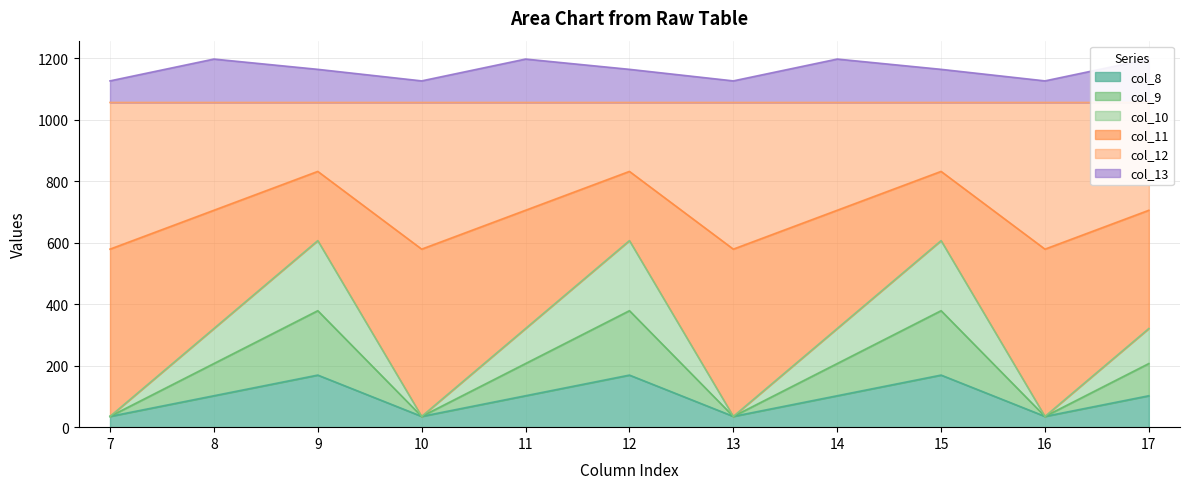

At 10, list the series in order from smallest to largest.

col_9, col_10, col_11, col_12, col_8, col_13